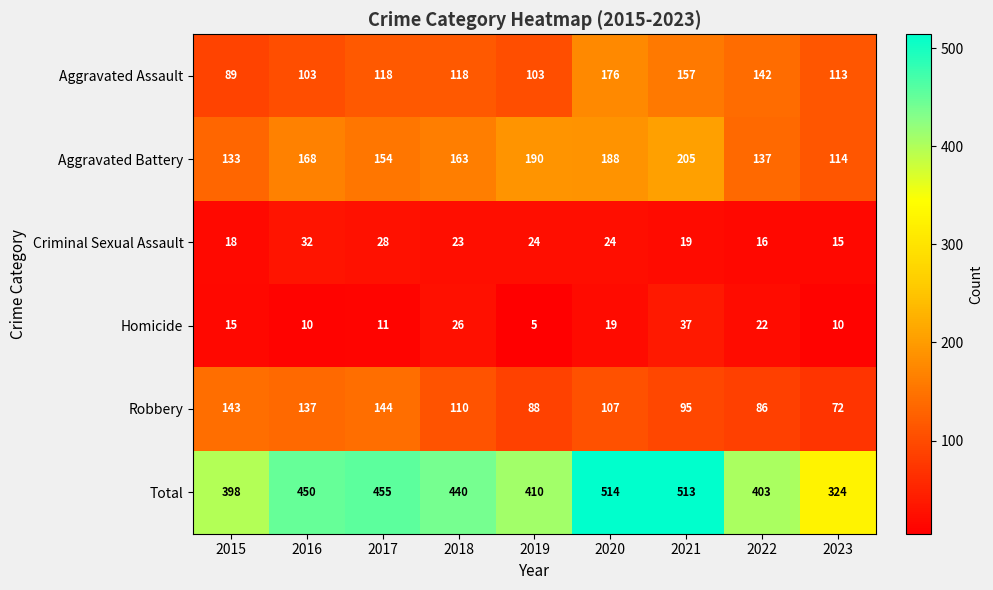

Is the value of Criminal Sexual Assault at 2023 greater than the value of Aggravated Battery at 2023?

No